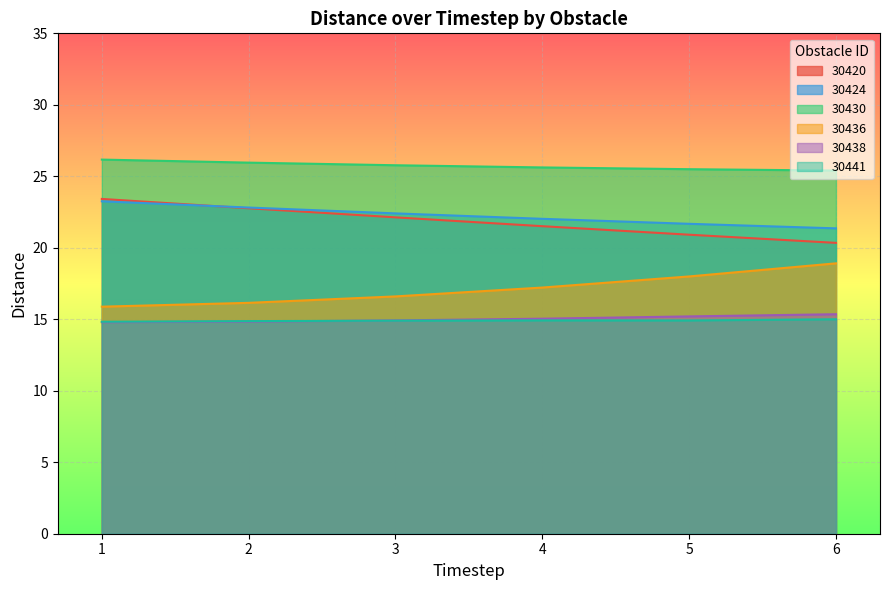

True or false: 30436 has more than 0 interior local peaks.

False